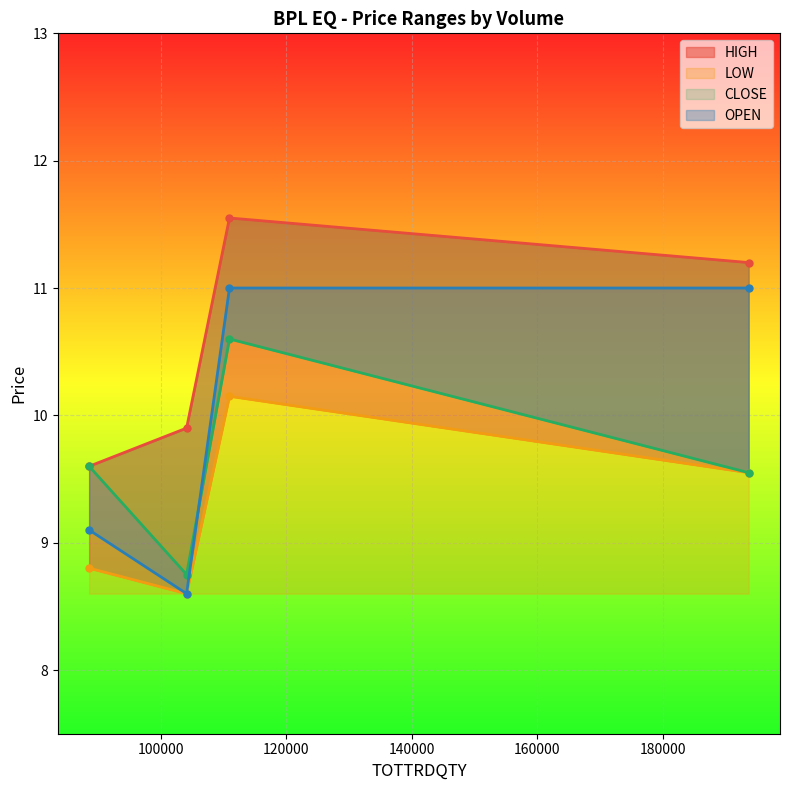

Which series has the largest total across all categories?

HIGH